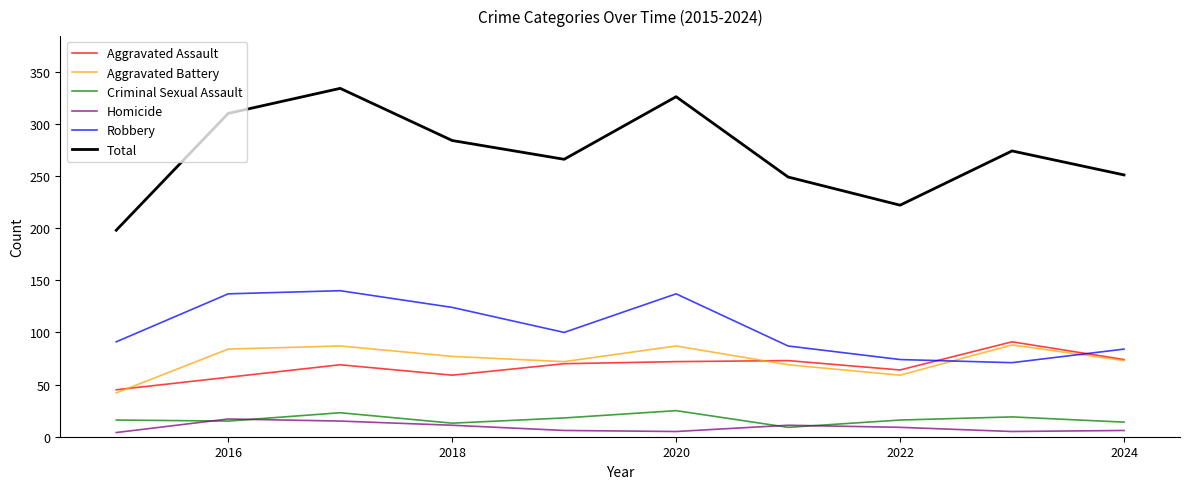

True or false: Total and Aggravated Assault cross at least once.

False